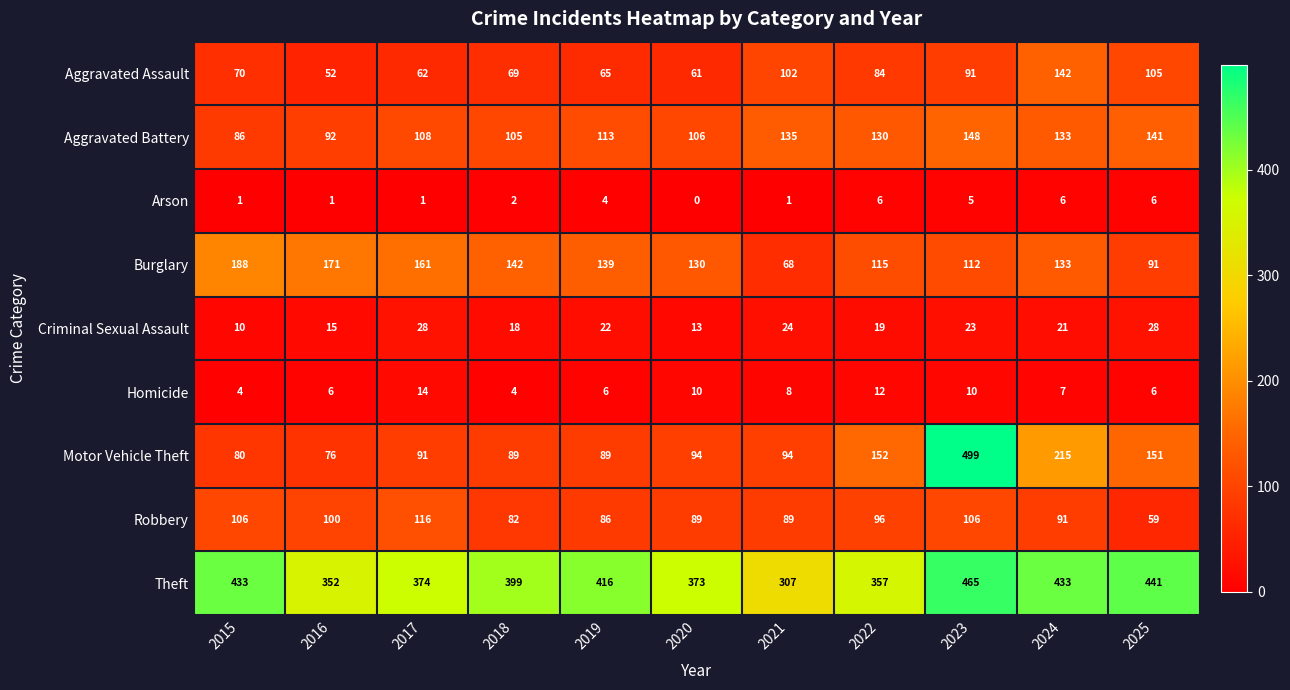

What is the total value across all series at 2025?

1028